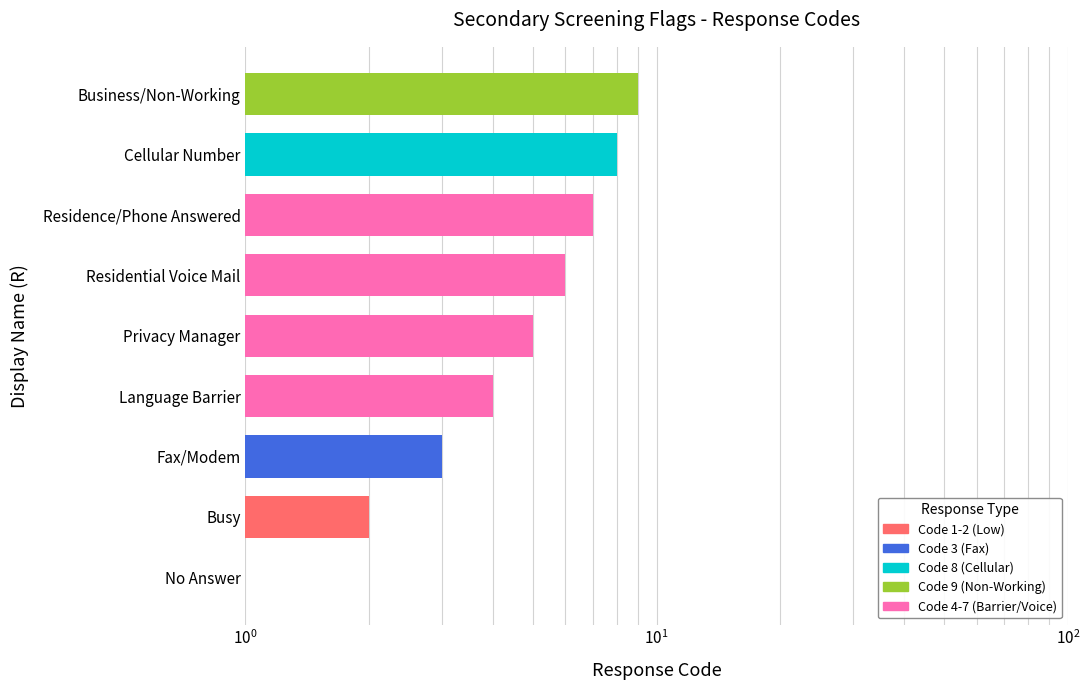

How many series are shown in this chart?

1